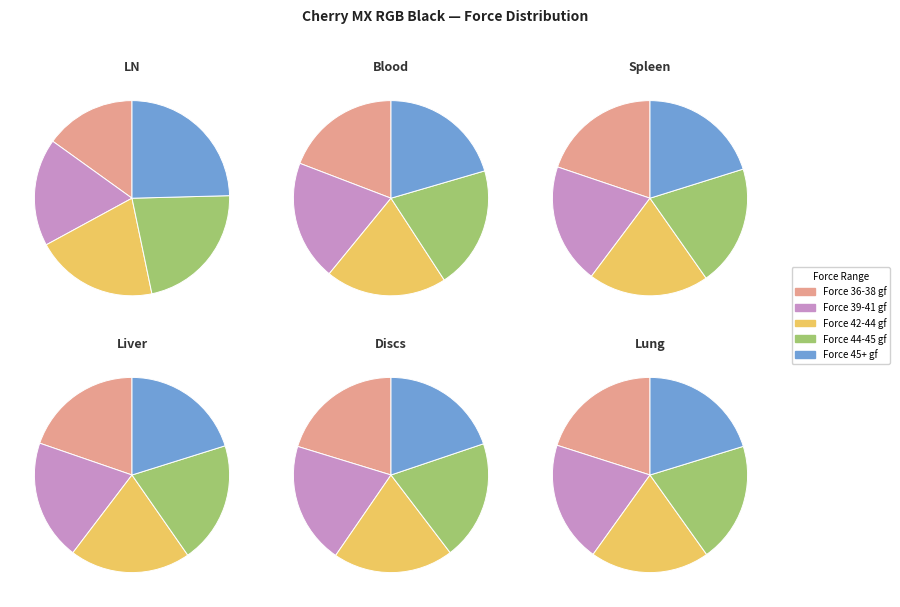

How many slices are in this pie chart?

5